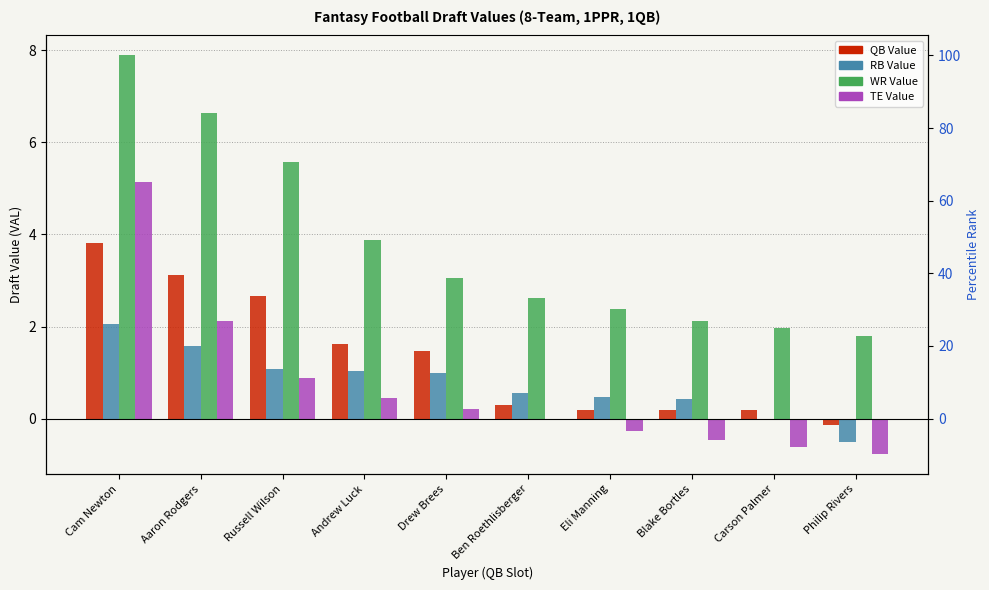

Which series has the widest spread of values?

WR Value